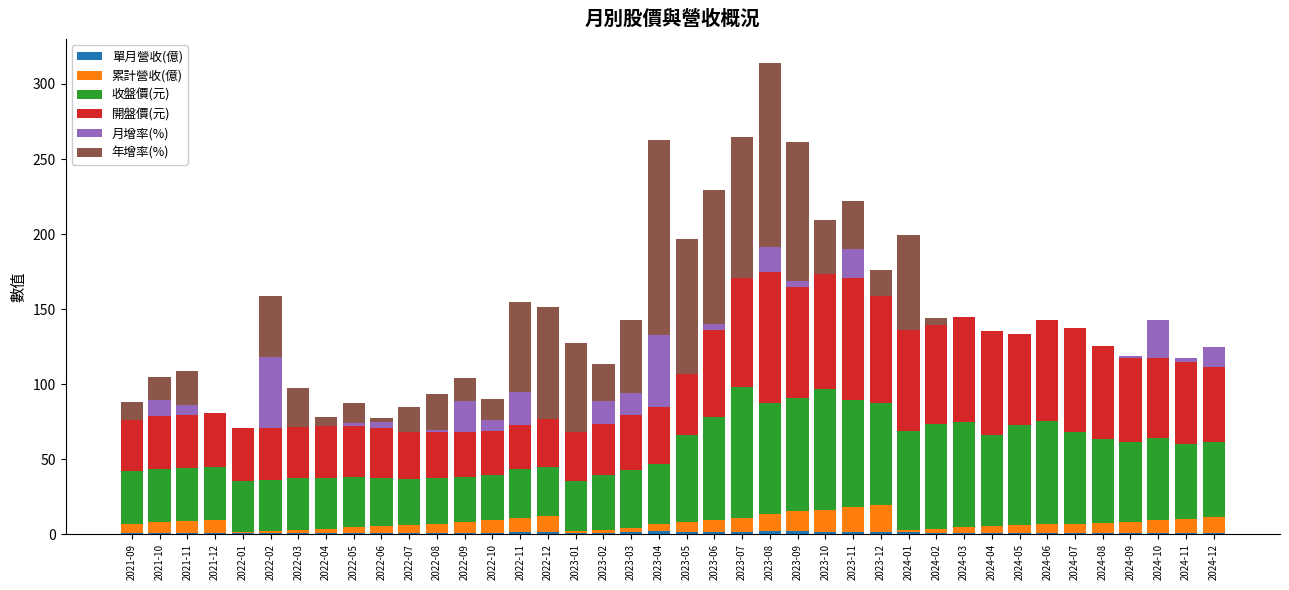

At which category is the sum across all series the highest?

2023-08